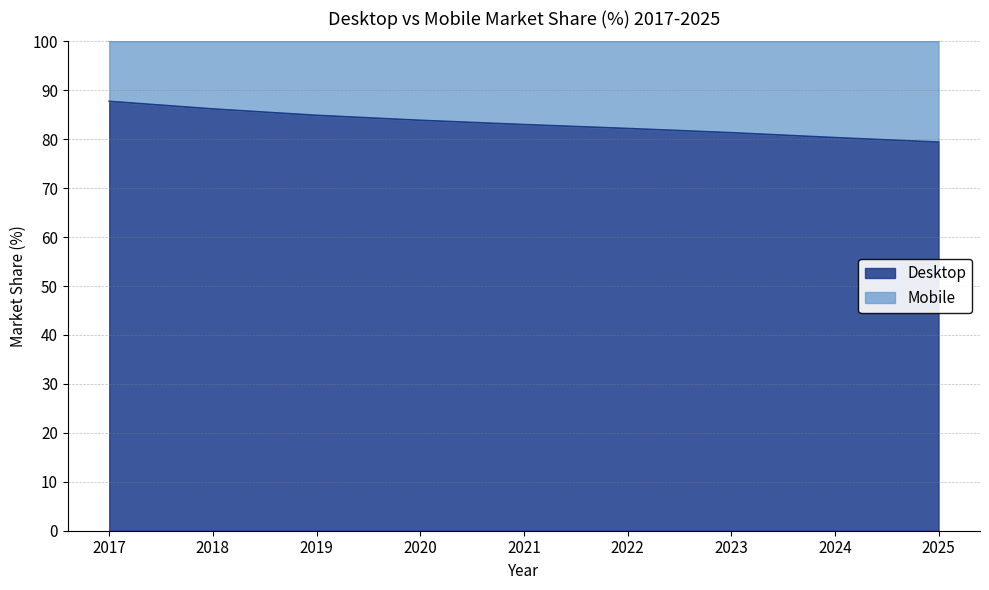

What is the difference between the maximum and minimum values?

8.3